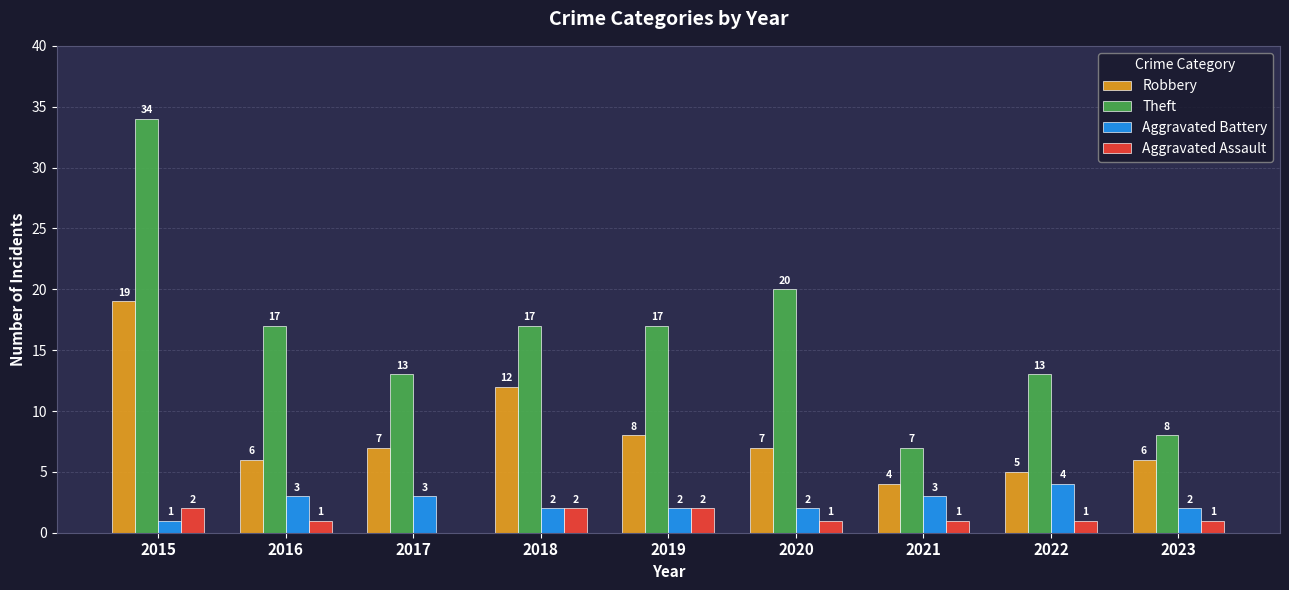

Where does the Theft series first go above 17?

2015